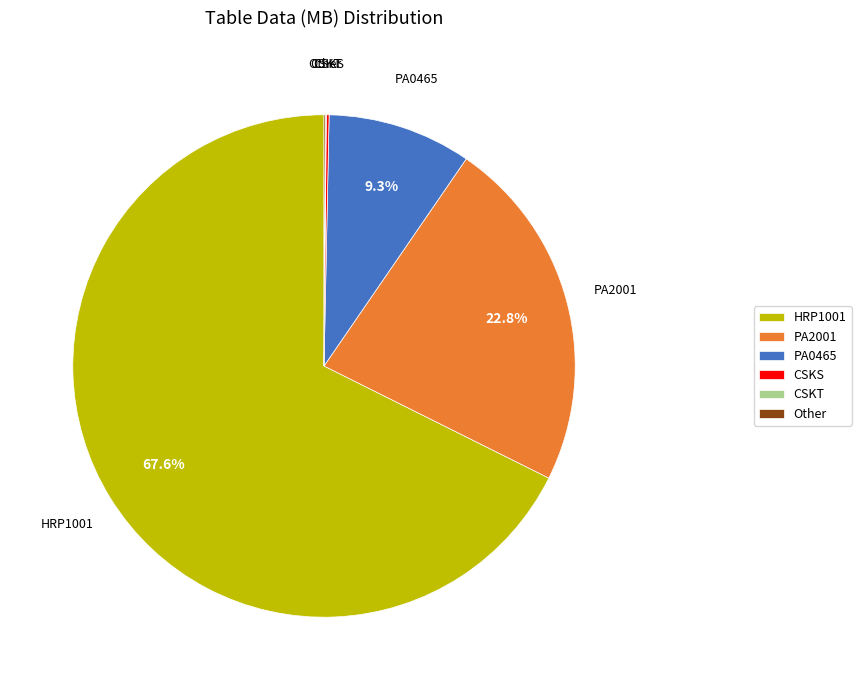

Is there any slice that represents more than half of the pie?

Yes